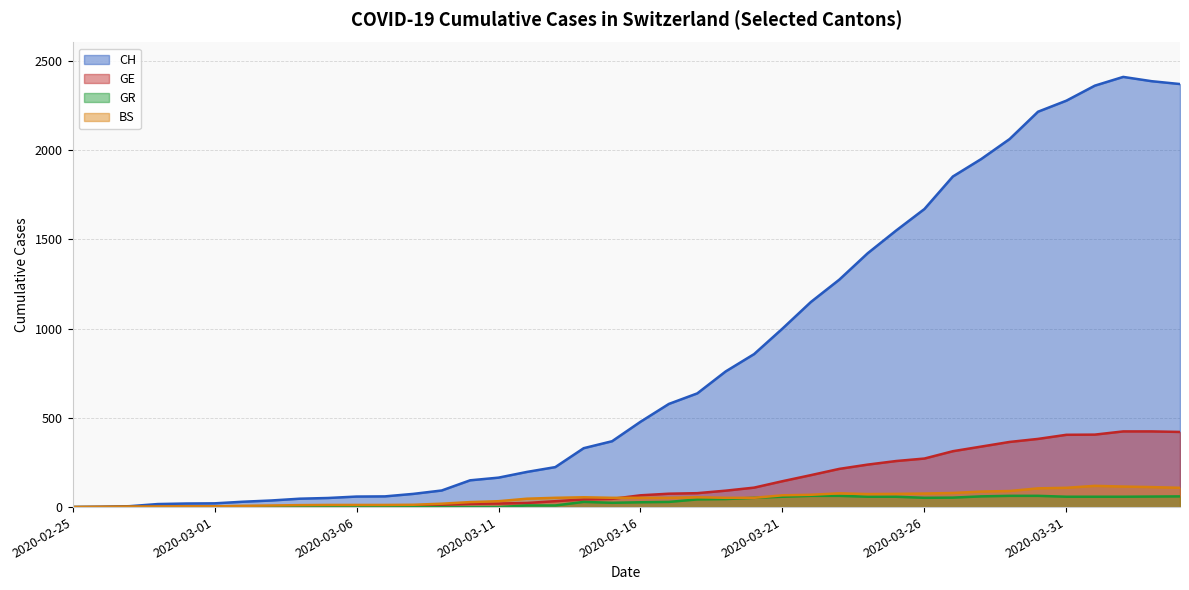

List the labels in order of BS value, largest first.

2020-04-01, 2020-04-02, 2020-04-03, 2020-03-31, 2020-04-04, 2020-03-30, 2020-03-29, 2020-03-28, 2020-03-27, 2020-03-23, 2020-03-26, 2020-03-25, 2020-03-24, 2020-03-22, 2020-03-21, 2020-03-14, 2020-03-18, 2020-03-13, 2020-03-15, 2020-03-16, 2020-03-17, 2020-03-19, 2020-03-20, 2020-03-12, 2020-03-11, 2020-03-10, 2020-03-09, 2020-03-08, 2020-03-05, 2020-03-06, 2020-03-07, 2020-03-04, 2020-03-03, 2020-03-02, 2020-02-29, 2020-03-01, 2020-02-27, 2020-02-28, 2020-02-26, 2020-02-25